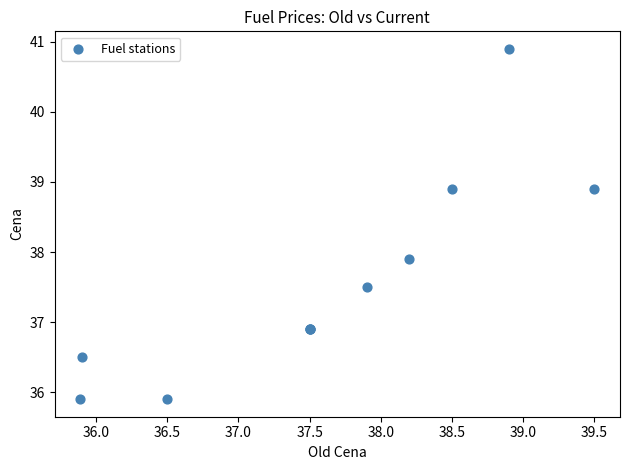

What Y value in the scatter plot is closest to 38?

37.9